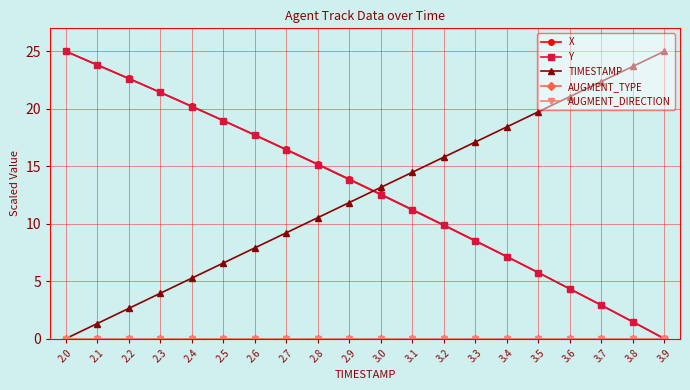

True or false: AUGMENT_DIRECTION and X intersect in this chart.

False